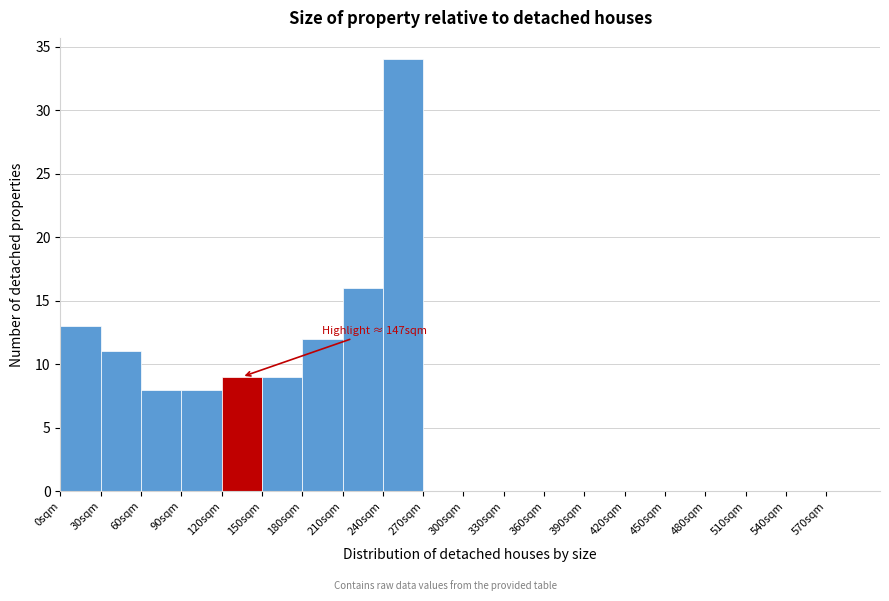

Which range on the x-axis has the tallest bar?

240 to 270